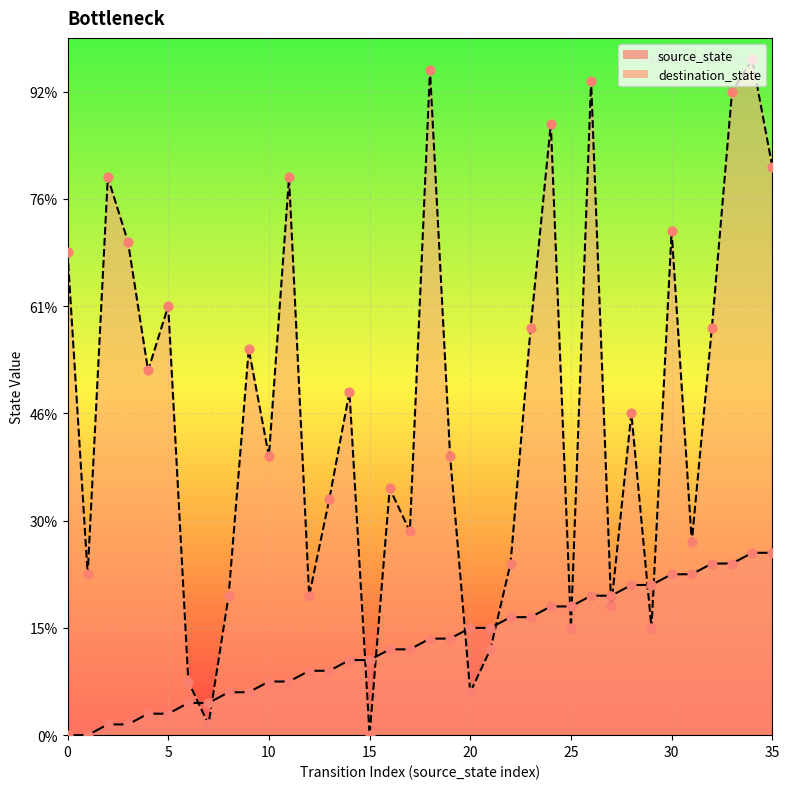

Is the value of destination_state at 32 greater than the value of source_state at 10?

Yes